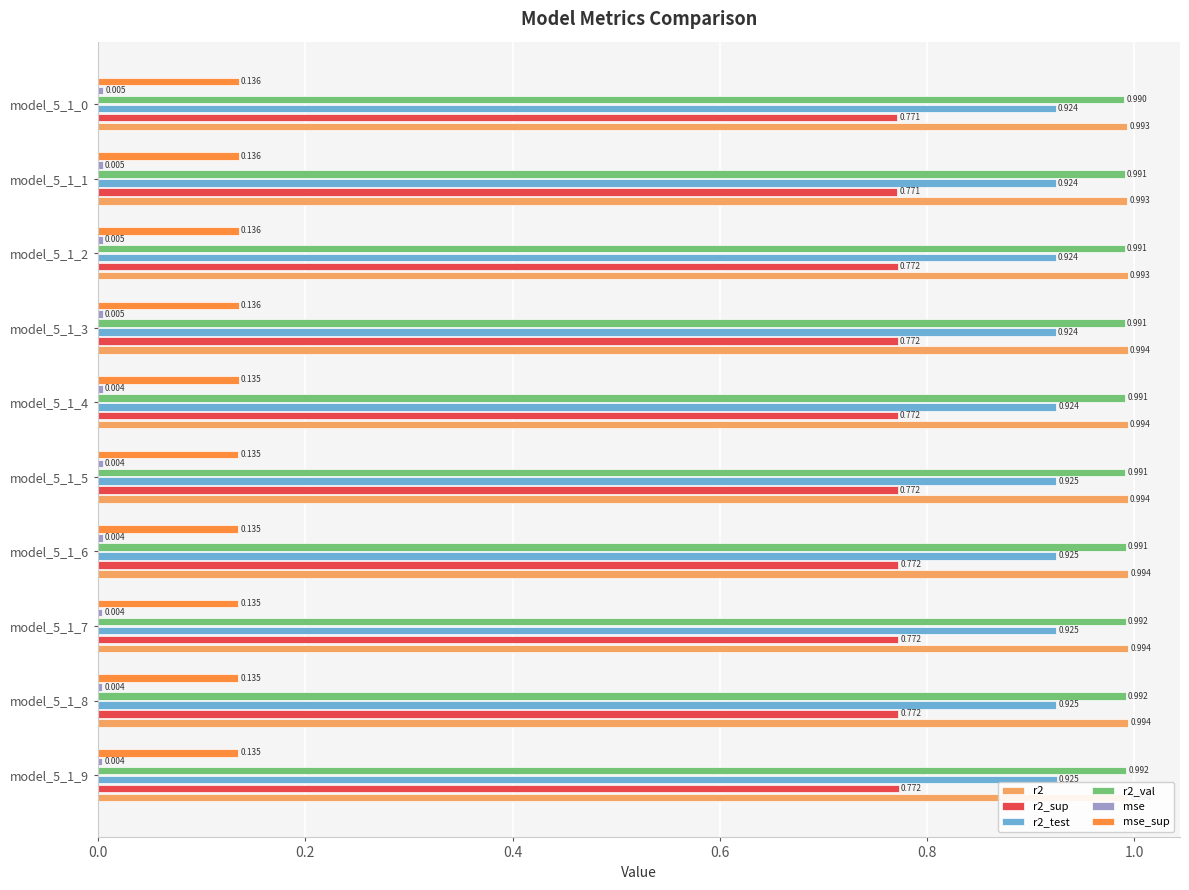

How many groups of bars are there?

10